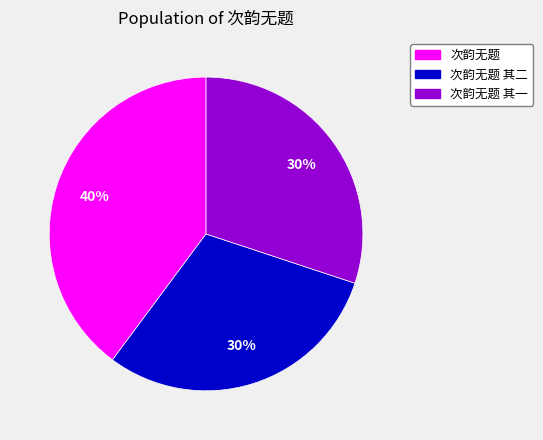

Is there any slice that represents more than half of the pie?

No